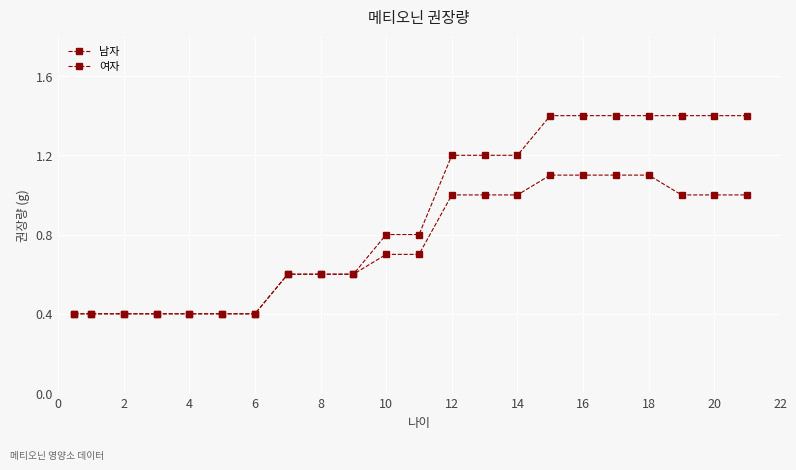

Count the number of categories in the chart.

22